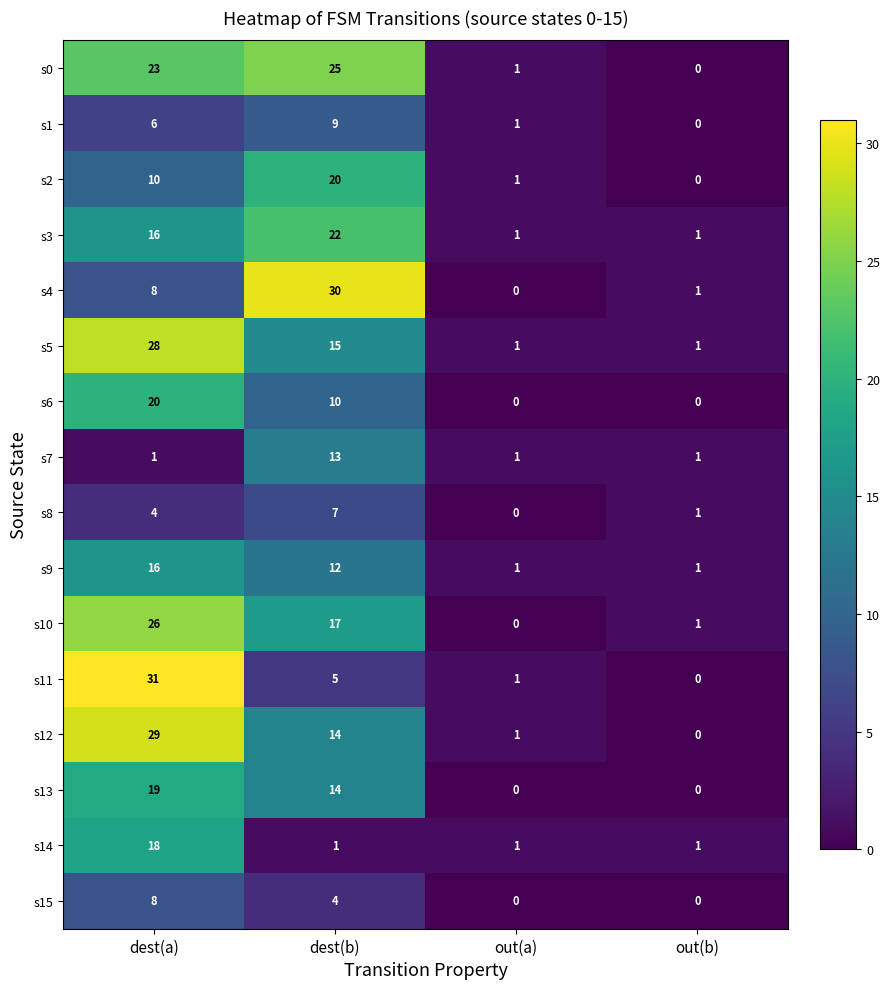

What is the total value across all series at out(b)?

8